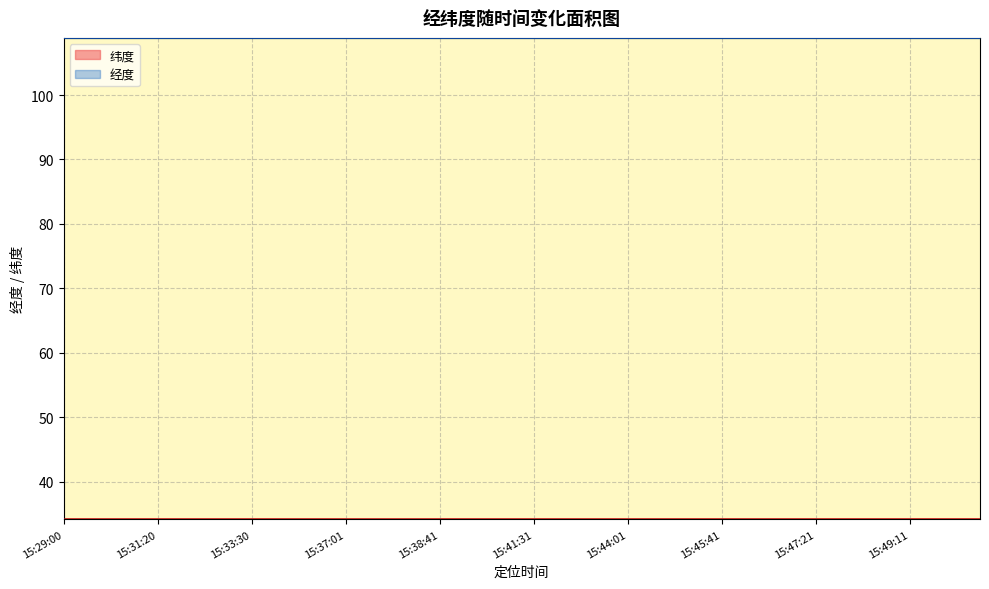

What is the label of the 1st point from the right?

15:51:31